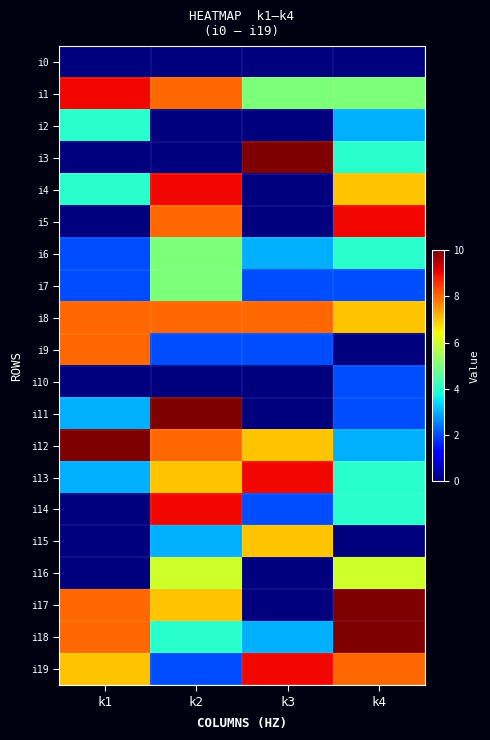

Reading left to right, what are all the values shown in this chart?

i0: k1=0	k2=0	k3=0	k4=0
i1: k1=9	k2=8	k3=5	k4=5
i2: k1=4	k2=0	k3=0	k4=3
i3: k1=0	k2=0	k3=10	k4=4
i4: k1=4	k2=9	k3=0	k4=7
i5: k1=0	k2=8	k3=0	k4=9
i6: k1=2	k2=5	k3=3	k4=4
i7: k1=2	k2=5	k3=2	k4=2
i8: k1=8	k2=8	k3=8	k4=7
i9: k1=8	k2=2	k3=2	k4=0
i10: k1=0	k2=0	k3=0	k4=2
i11: k1=3	k2=10	k3=0	k4=2
i12: k1=10	k2=8	k3=7	k4=3
i13: k1=3	k2=7	k3=9	k4=4
i14: k1=0	k2=9	k3=2	k4=4
i15: k1=0	k2=3	k3=7	k4=0
i16: k1=0	k2=6	k3=0	k4=6
i17: k1=8	k2=7	k3=0	k4=10
i18: k1=8	k2=4	k3=3	k4=10
i19: k1=7	k2=2	k3=9	k4=8